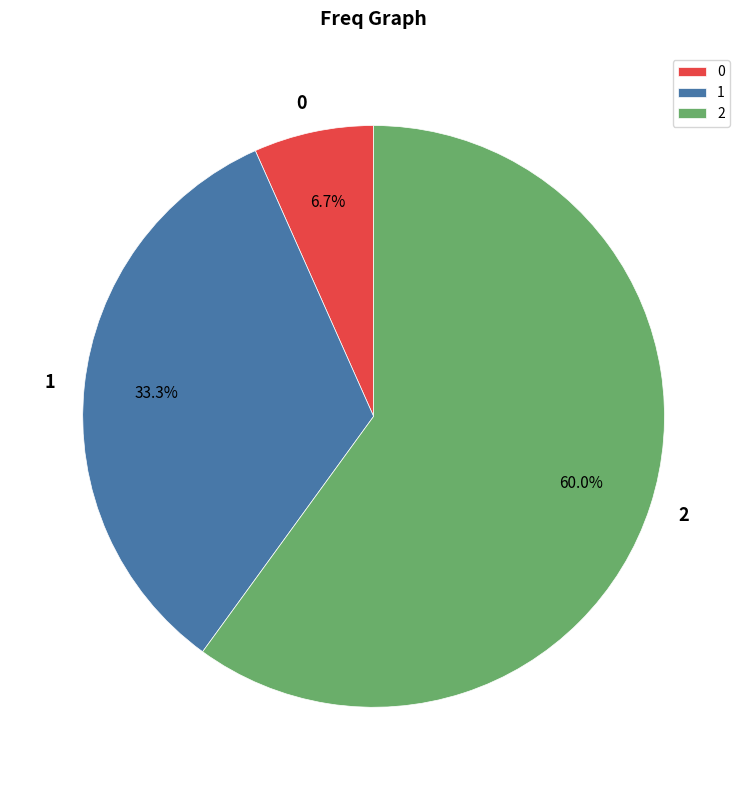

How many segments does this pie chart have?

3